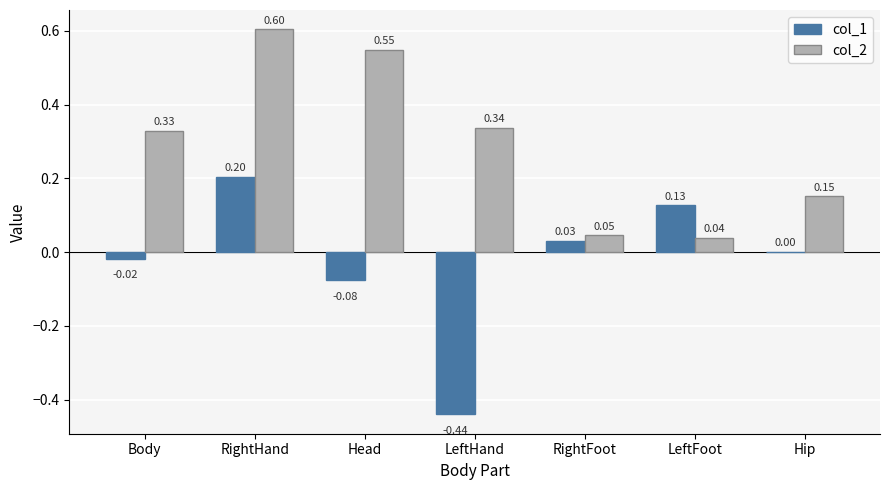

How many series are shown in this chart?

2